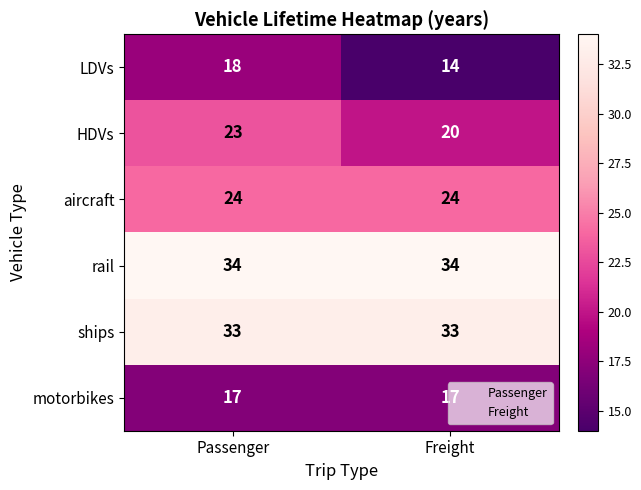

List the series in order of their peak value, lowest first.

motorbikes, LDVs, HDVs, aircraft, ships, rail